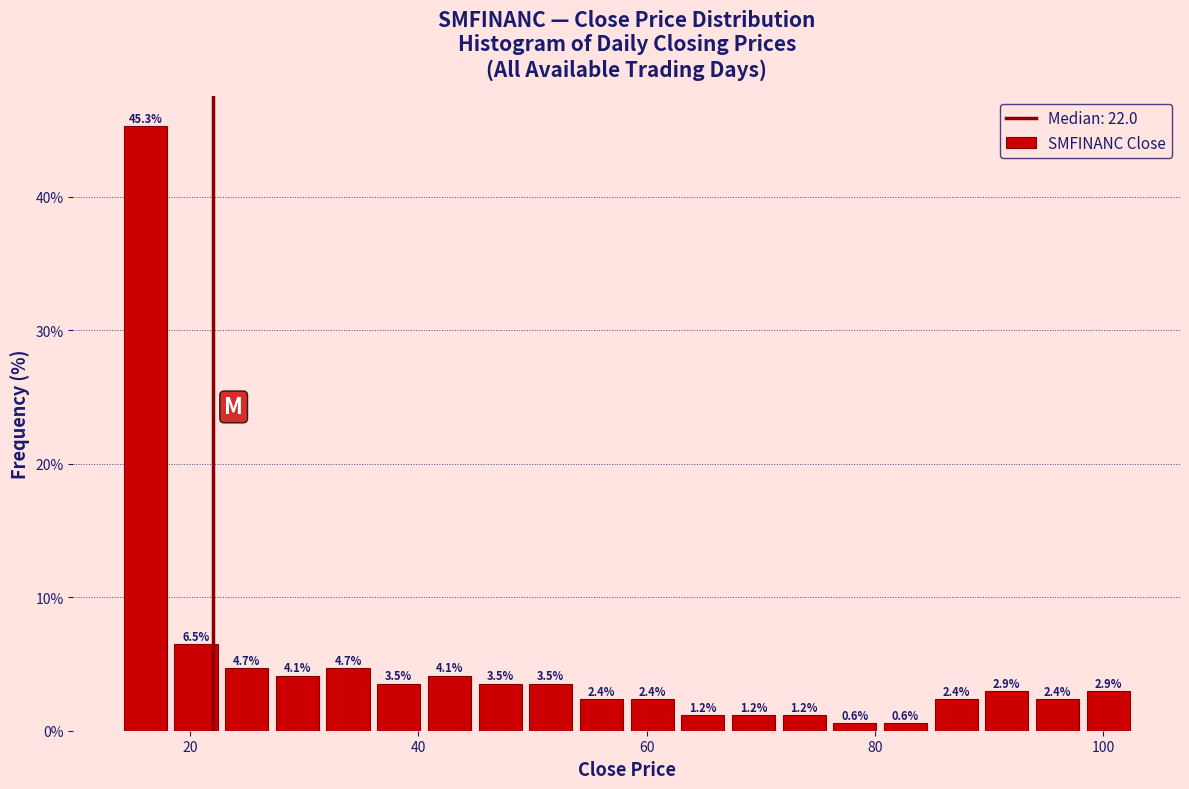

Read against the x-axis, roughly where is the centre of the tallest bar?

16